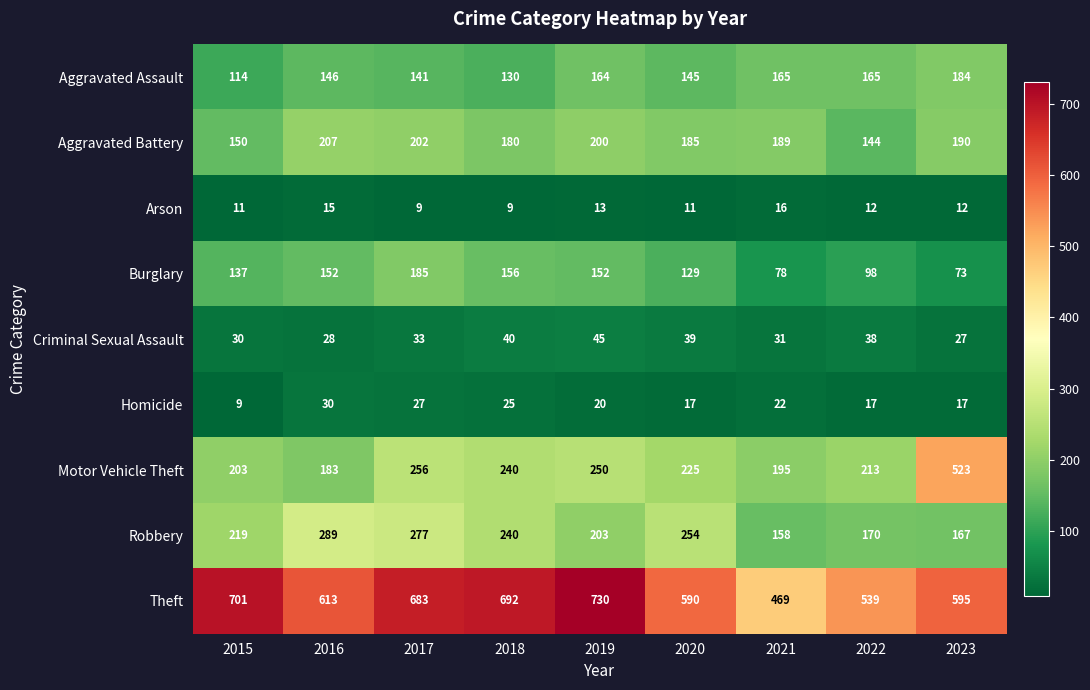

At which category is the sum across all series the highest?

2017